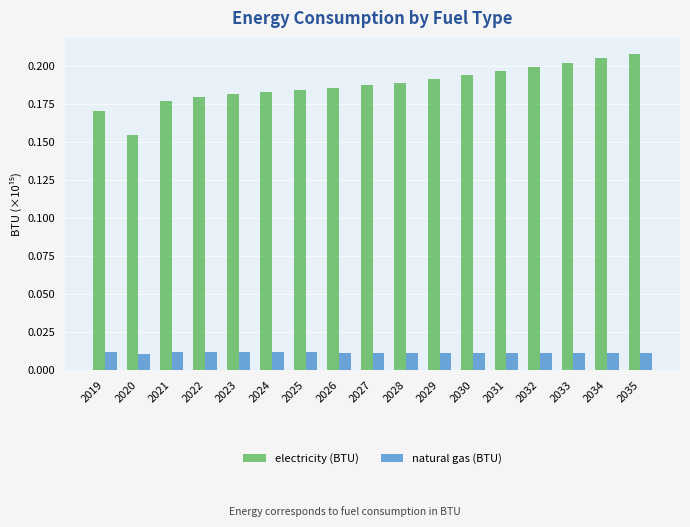

Rank the series by their average value, from lowest to highest.

natural gas (BTU), electricity (BTU)